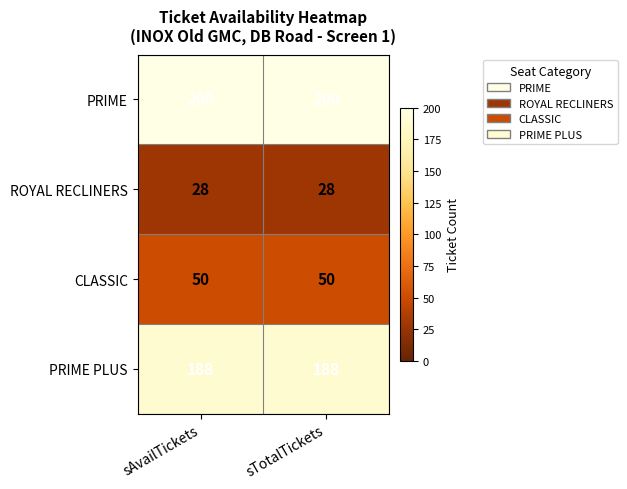

At sAvailTickets, list the series in order from largest to smallest.

PRIME, PRIME PLUS, CLASSIC, ROYAL RECLINERS